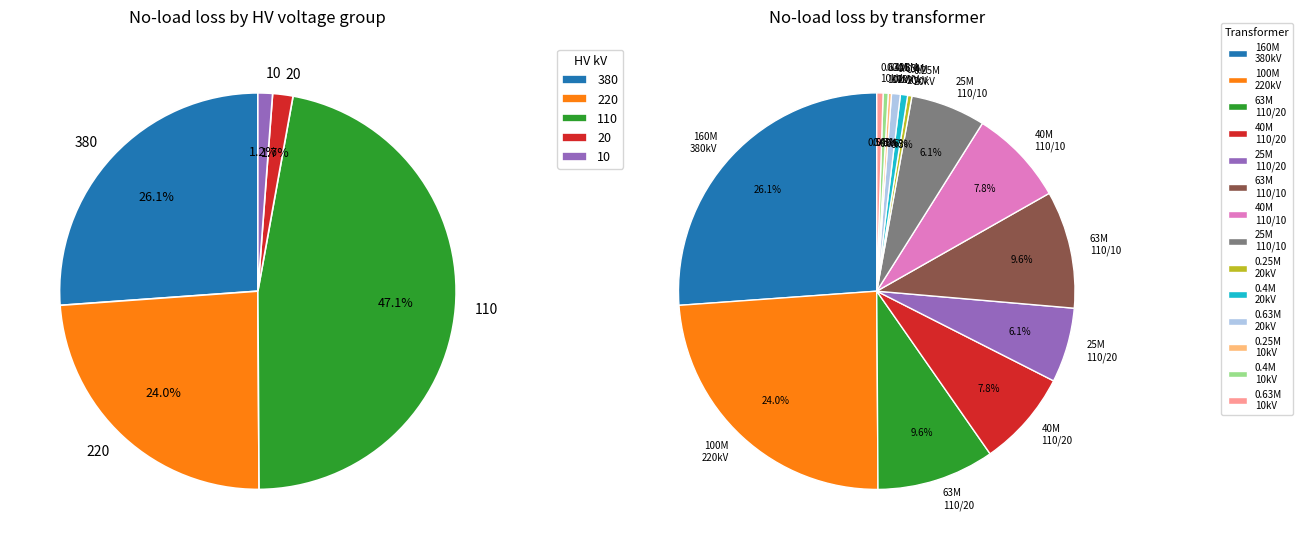

Is the sum of 10 and 380 greater than half?

No